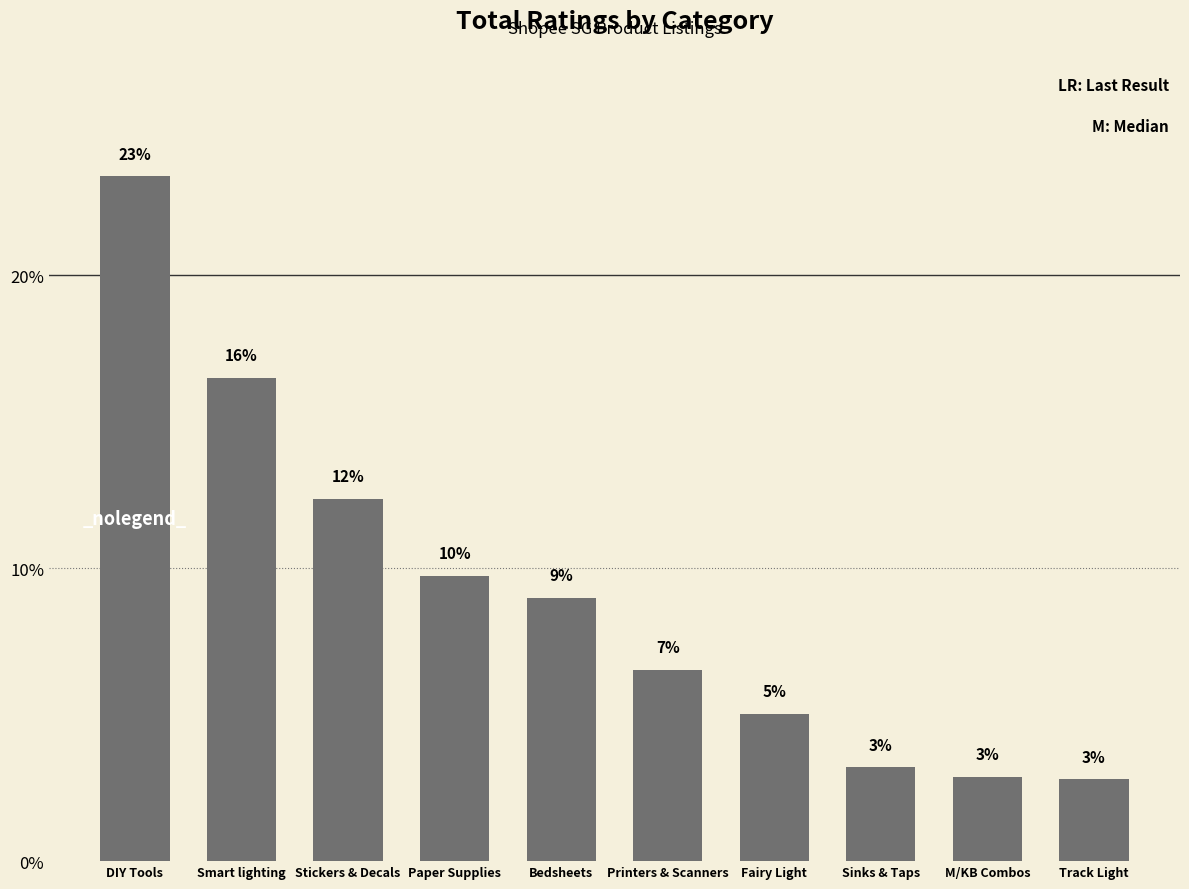

Does the chart contain any negative values?

No